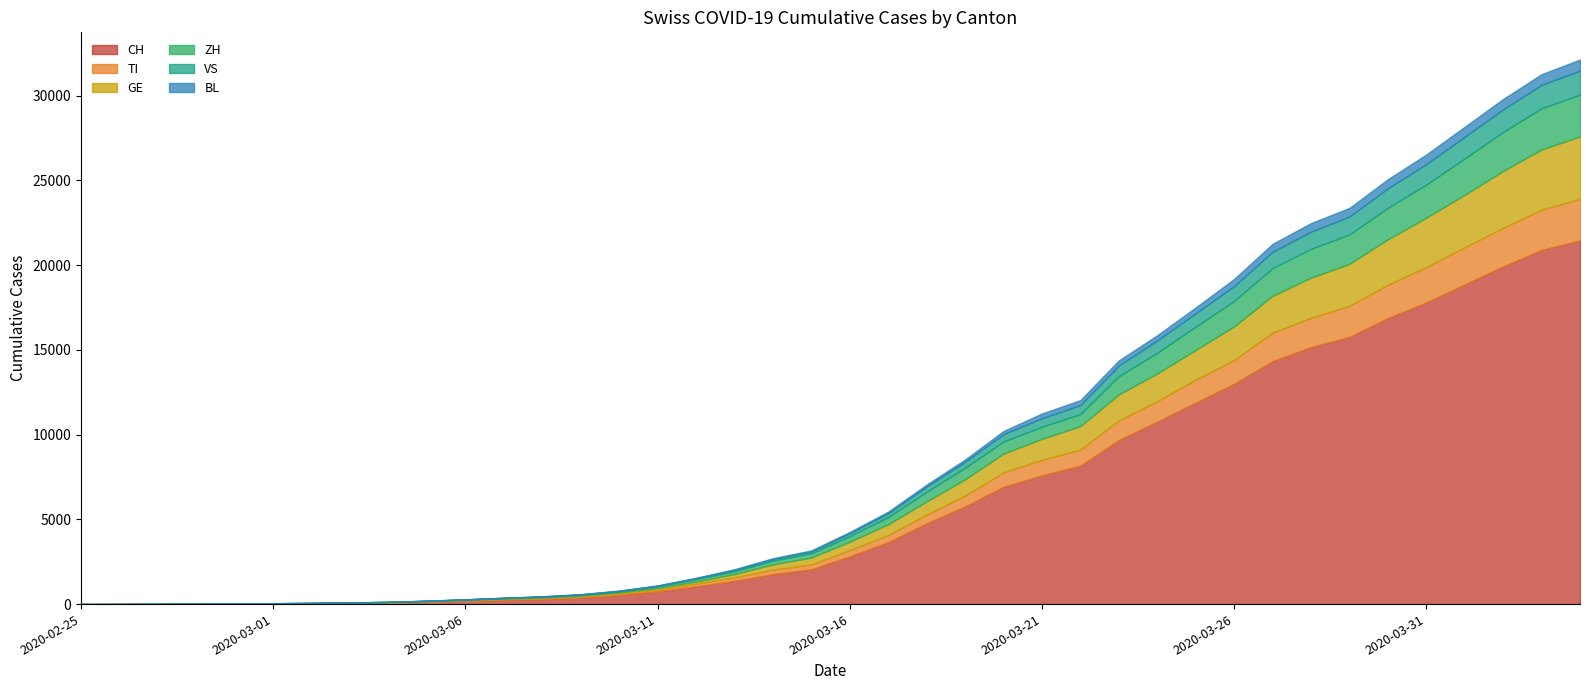

What is the average value of the GE series?

1030